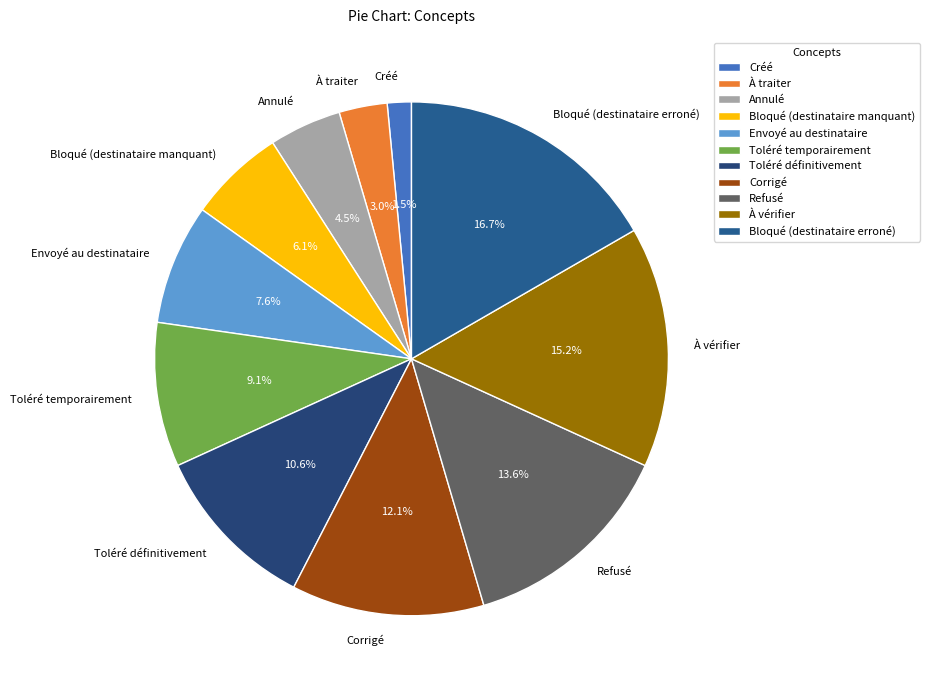

Count the number of slices in the pie.

11